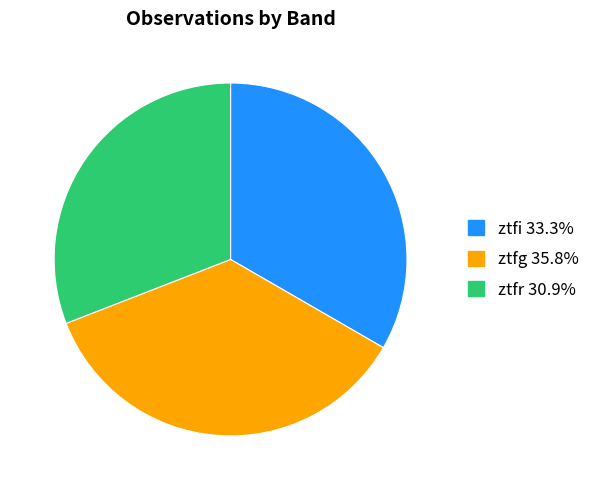

What is the largest slice in the pie chart?

ztfg